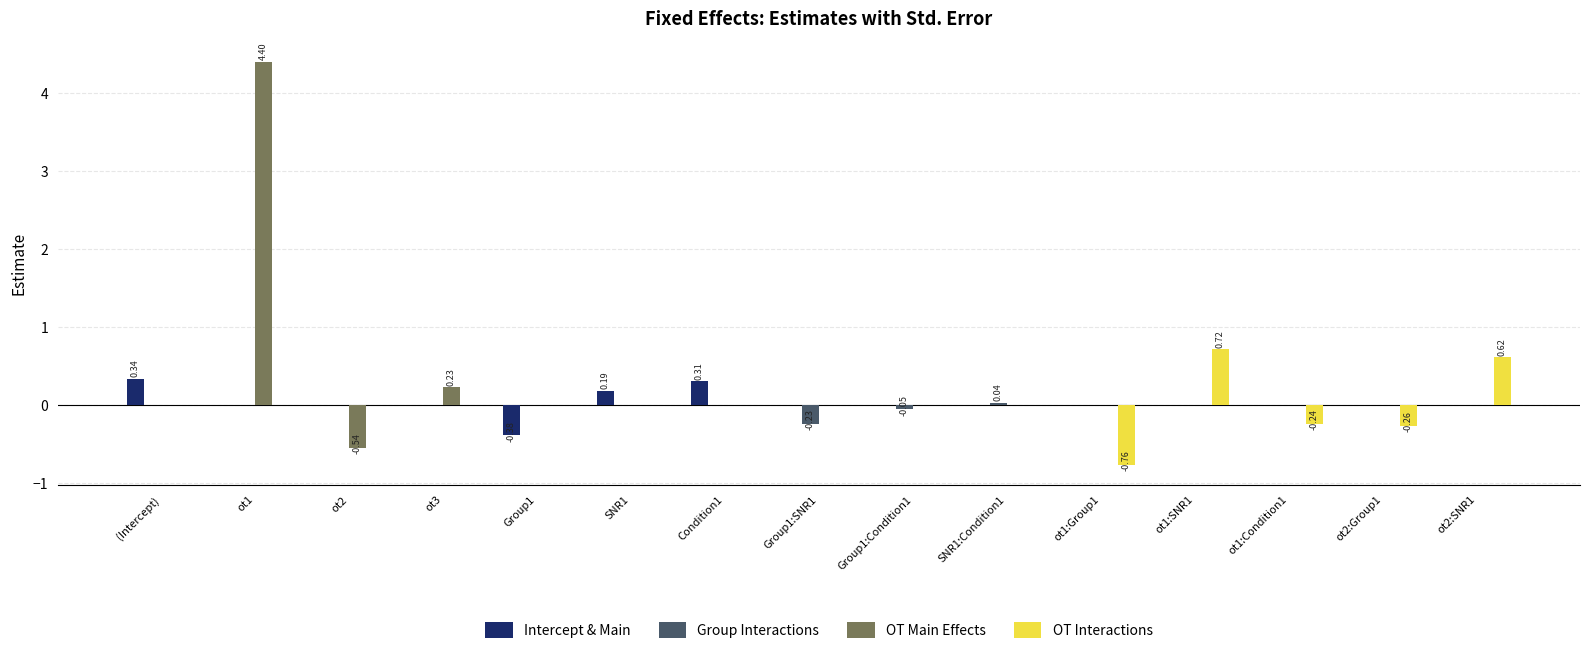

Which series has the largest total across all categories?

OT Main Effects